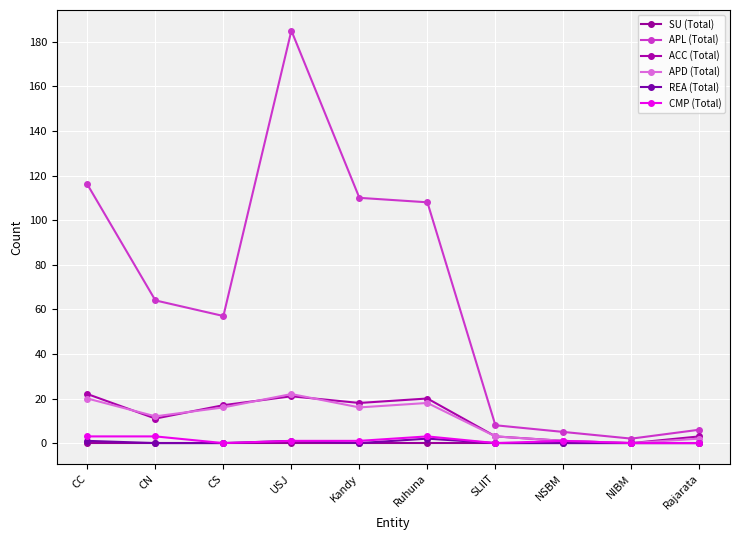

Reading left to right, transcribe all the data shown in this chart.

SU (Total): 0	0	0	0	0	0	0	0	0	0
APL (Total): 116	64	57	185	110	108	8	5	2	6
ACC (Total): 22	11	17	21	18	20	3	1	0	3
APD (Total): 20	12	16	22	16	18	3	1	0	2
REA (Total): 1	0	0	1	0	2	0	0	0	0
CMP (Total): 3	3	0	1	1	3	0	1	0	0